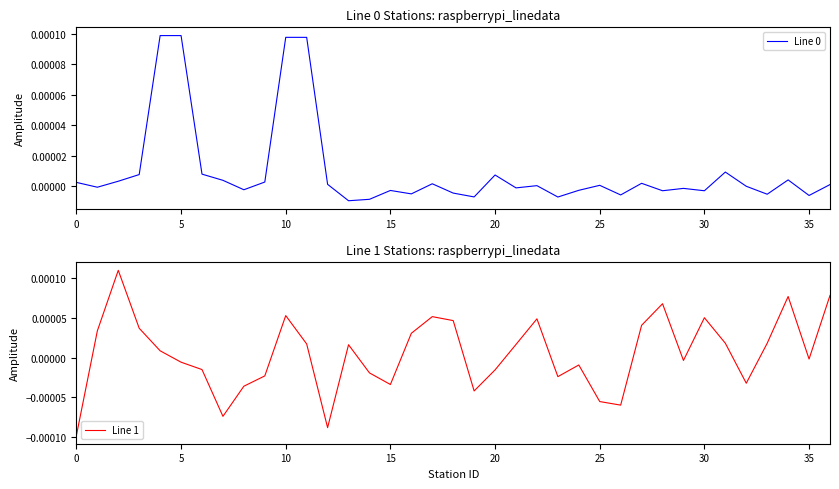

How many series are shown in this chart?

2